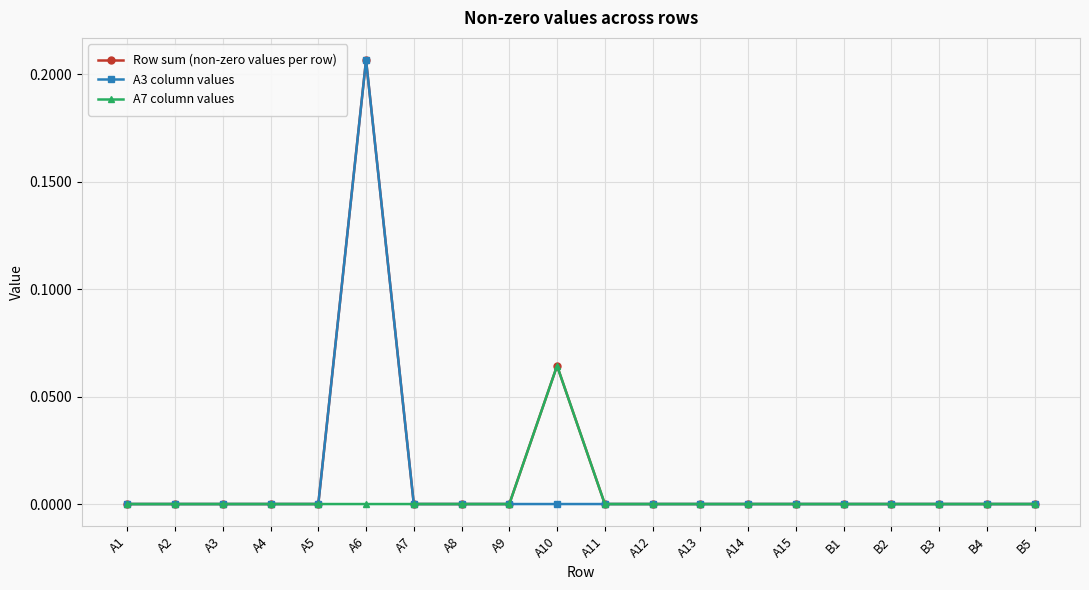

Rank the series by their average value, from lowest to highest.

A7 column values, A3 column values, Row sum (non-zero values per row)